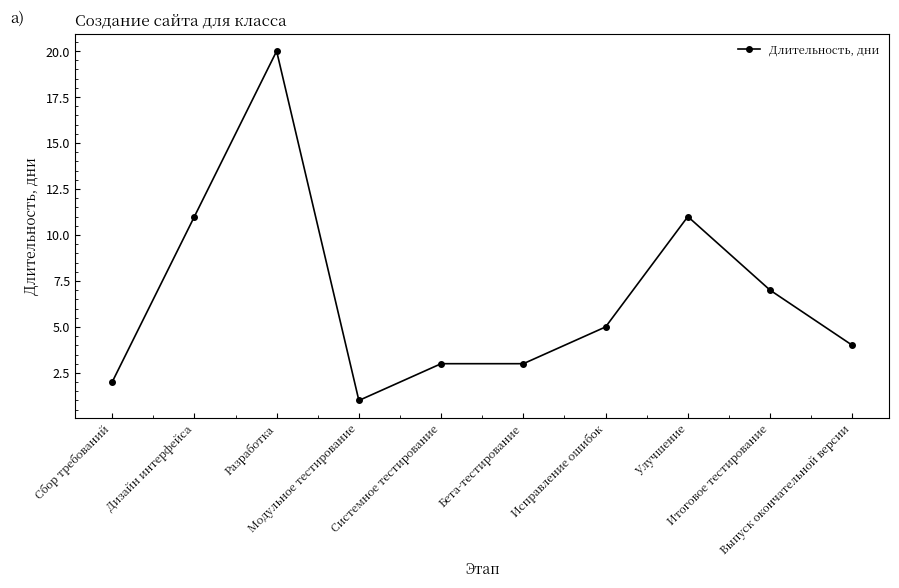

The chart shows a value of 28 at Разработка. True or false?

False